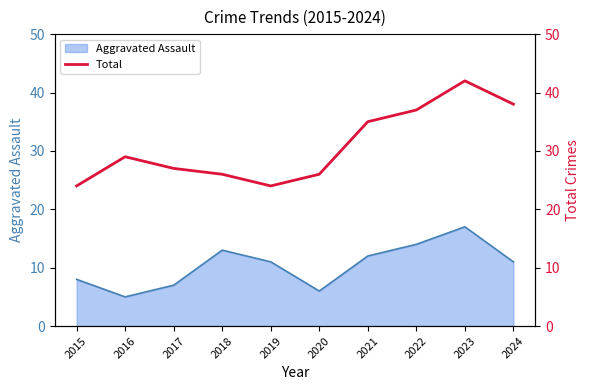

Reading left to right, extract all data points from this chart.

24	29	27	26	24	26	35	37	42	38